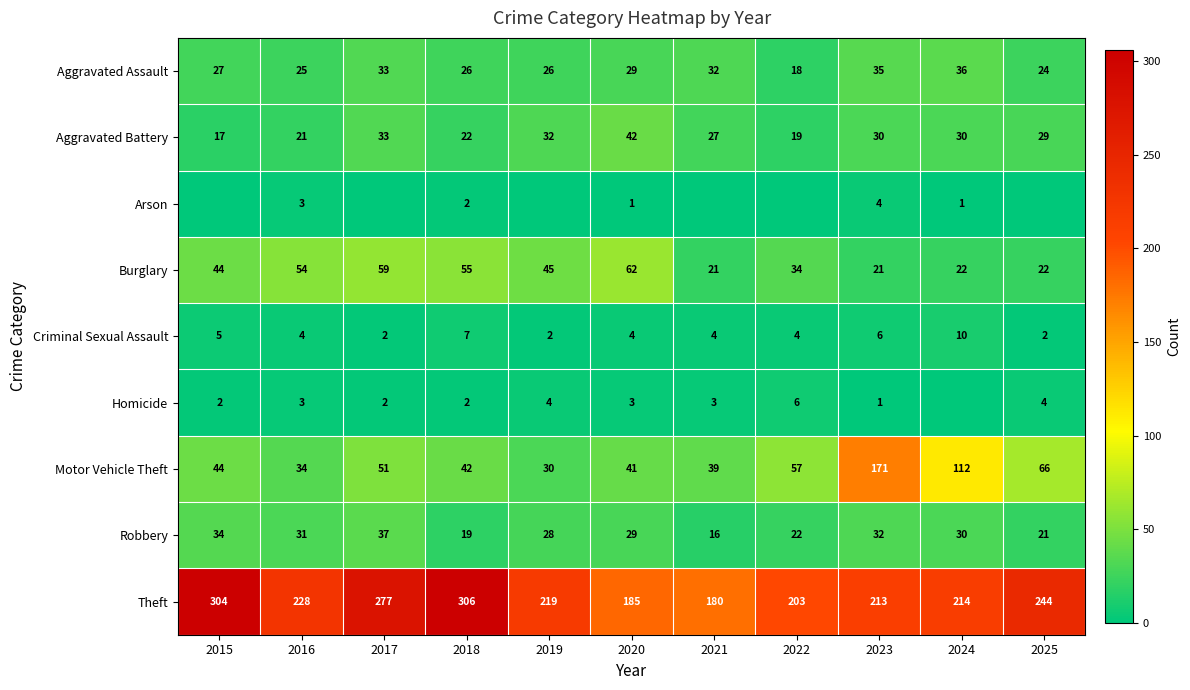

List the labels in order of Theft value, smallest first.

2021, 2020, 2022, 2023, 2024, 2019, 2016, 2025, 2017, 2015, 2018